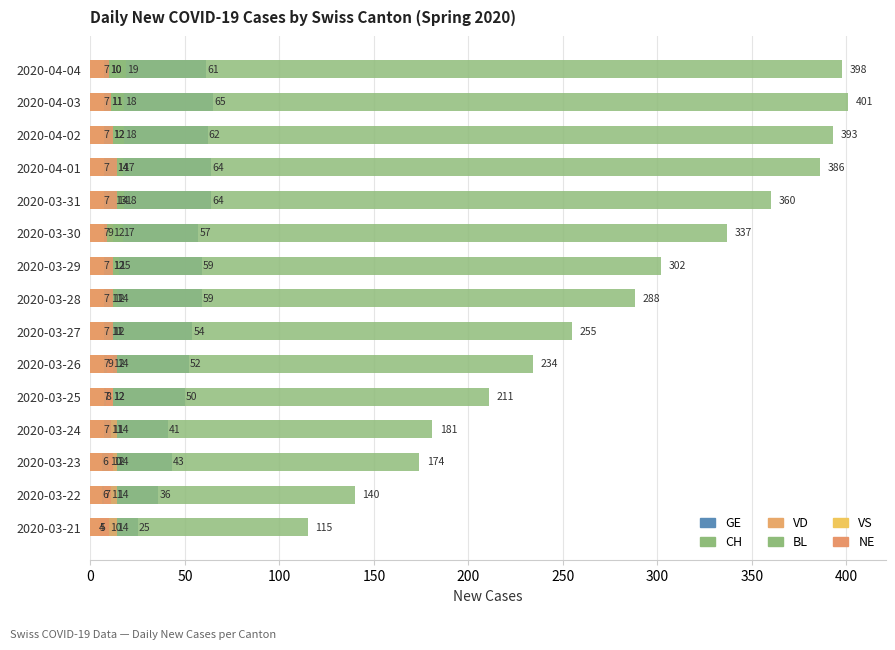

Reading left to right, extract all data points from this chart.

GE: 25	36	43	41	50	52	54	59	59	57	64	64	62	65	61
CH: 115	140	174	181	211	234	255	288	302	337	360	386	393	401	398
VD: 14	14	14	14	12	12	11	11	12	12	13	14	12	11	10
BL: 4	7	10	11	8	9	11	14	15	17	18	17	18	18	19
VS: 5	6	6	7	7	7	7	7	7	7	7	7	7	7	7
NE: 10	11	12	11	12	14	12	12	12	9	14	14	12	11	10